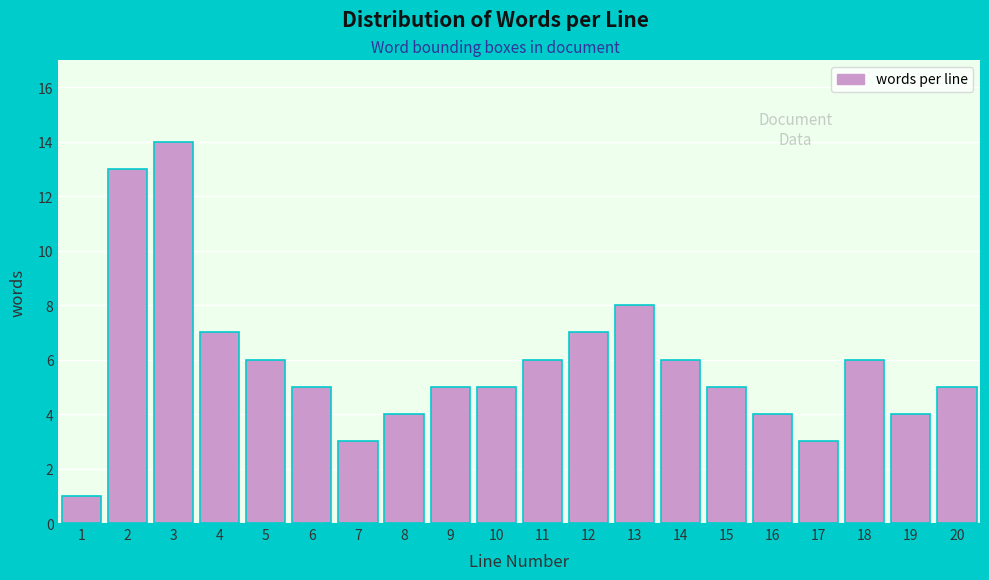

Reading left to right, transcribe all the data shown in this chart.

1=1	2=13	3=14	4=7	5=6	6=5	7=3	8=4	9=5	10=5	11=6	12=7	13=8	14=6	15=5	16=4	17=3	18=6	19=4	20=5